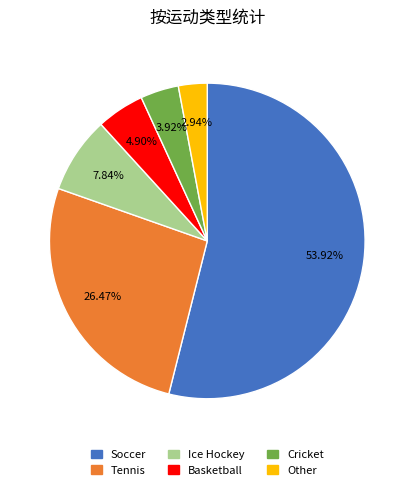

How many slices are in this pie chart?

6